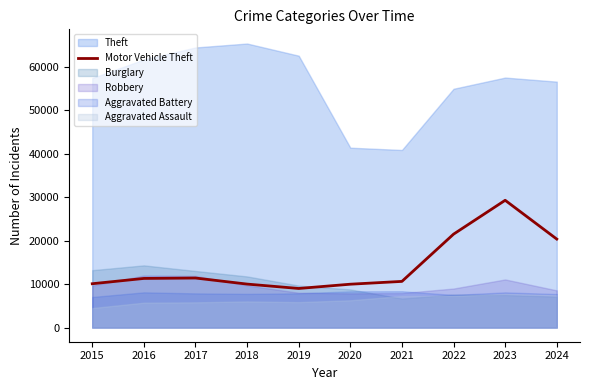

What is the sum of the values at 2022 and 2021?

32070